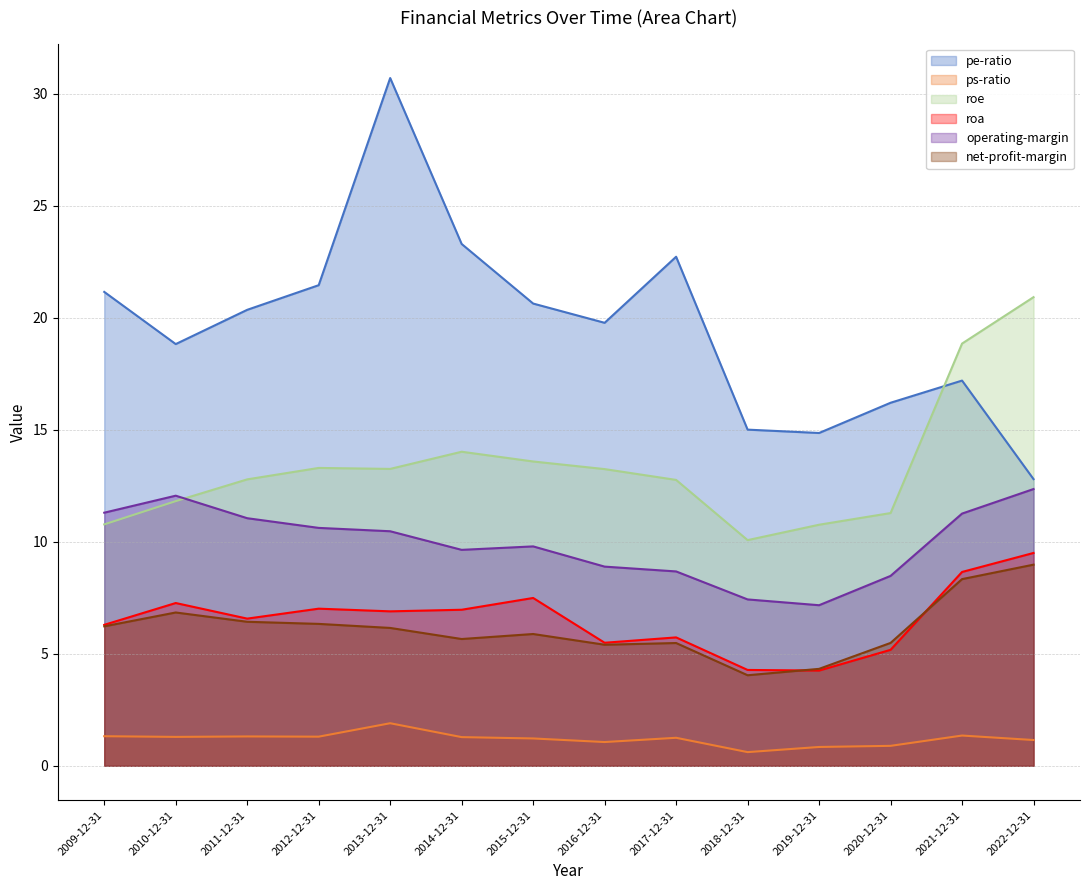

What position from the left is 2022-12-31?

14